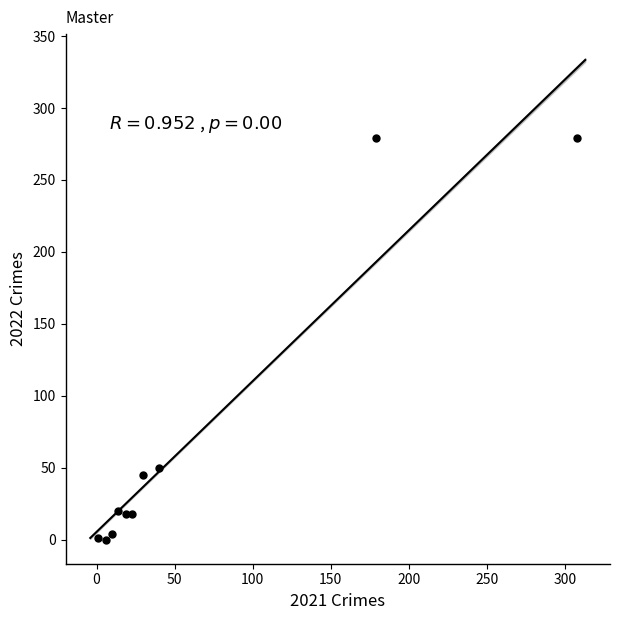

What Y value in the scatter plot is closest to 139?

50